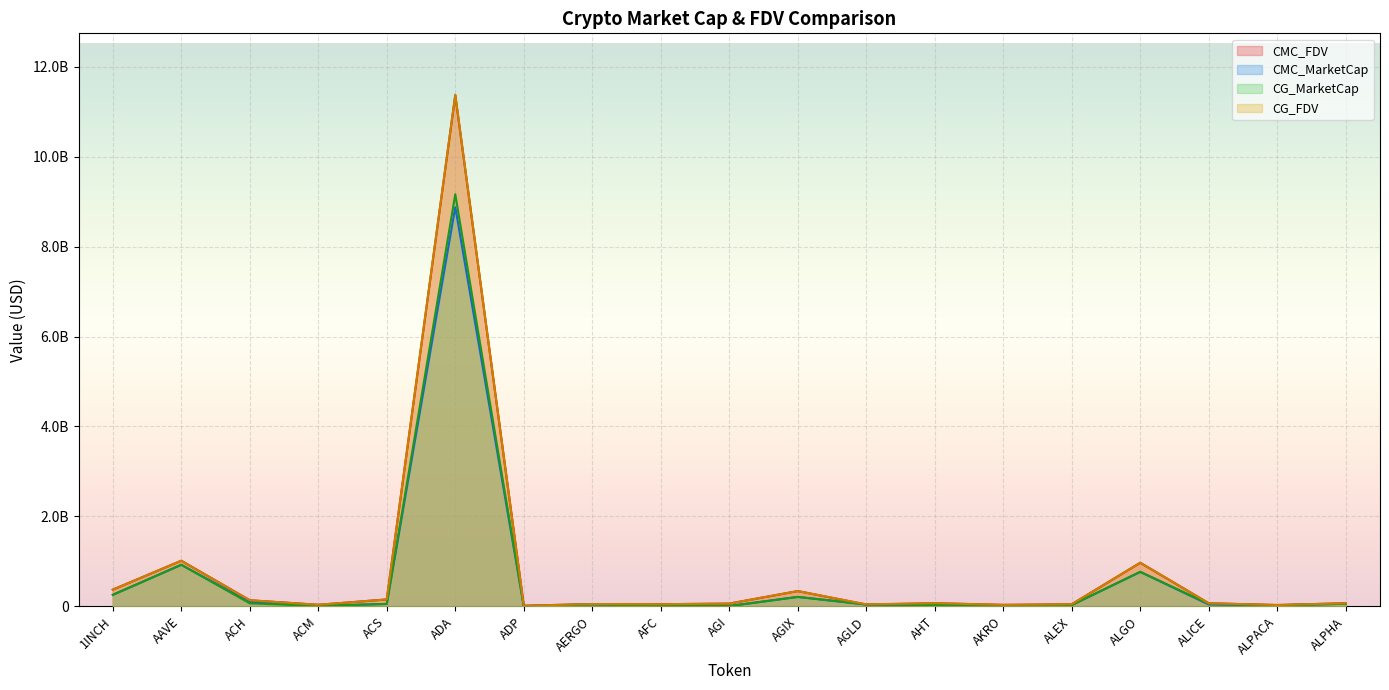

How many intersections are there between CMC_MarketCap and CG_MarketCap?

8